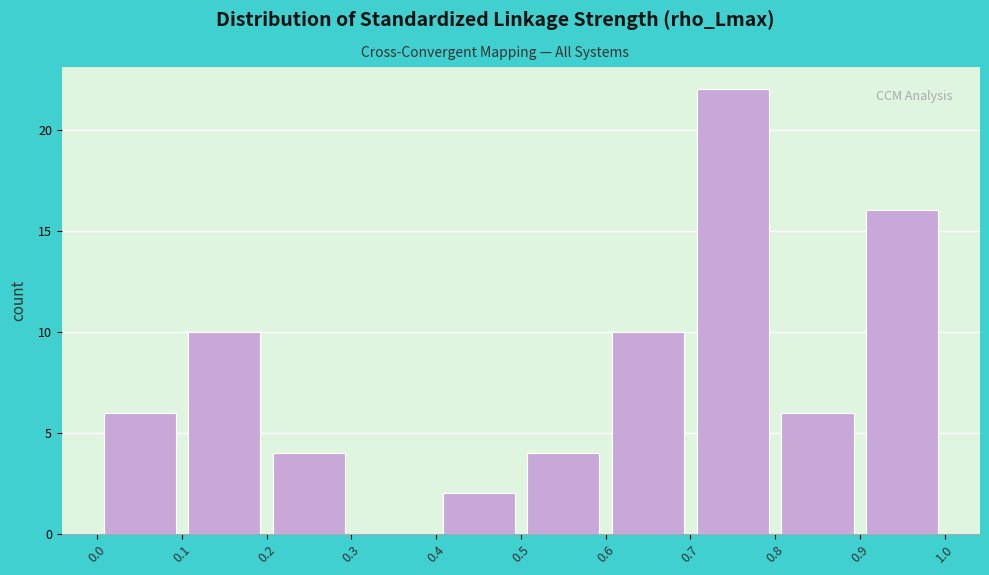

What is the height of the bar covering 0.9 to 1.0 on the x-axis? The values are not printed on the chart, so give them approximately, as read against the axis.

16